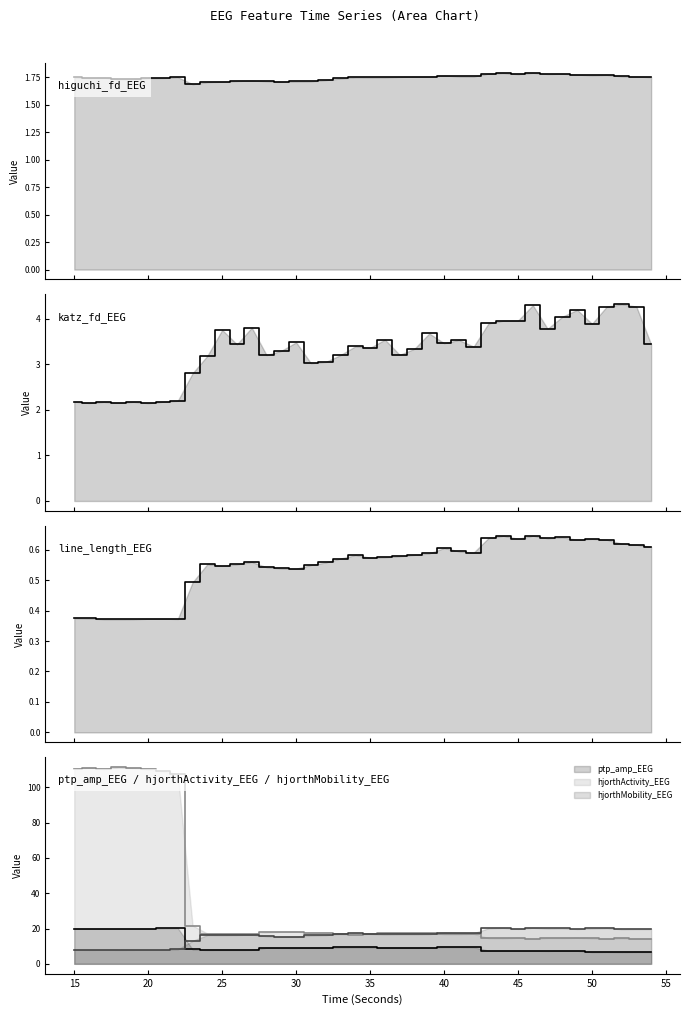

Between 43 and 45, which series saw the biggest shift?

hjorthMobility_EEG